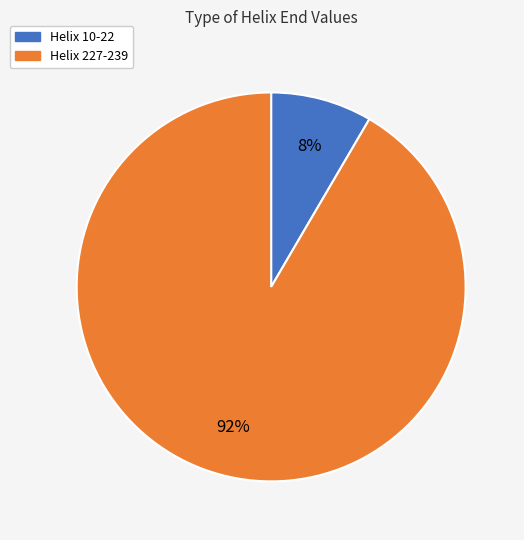

To the nearest percent, what is the average slice percentage?

50%